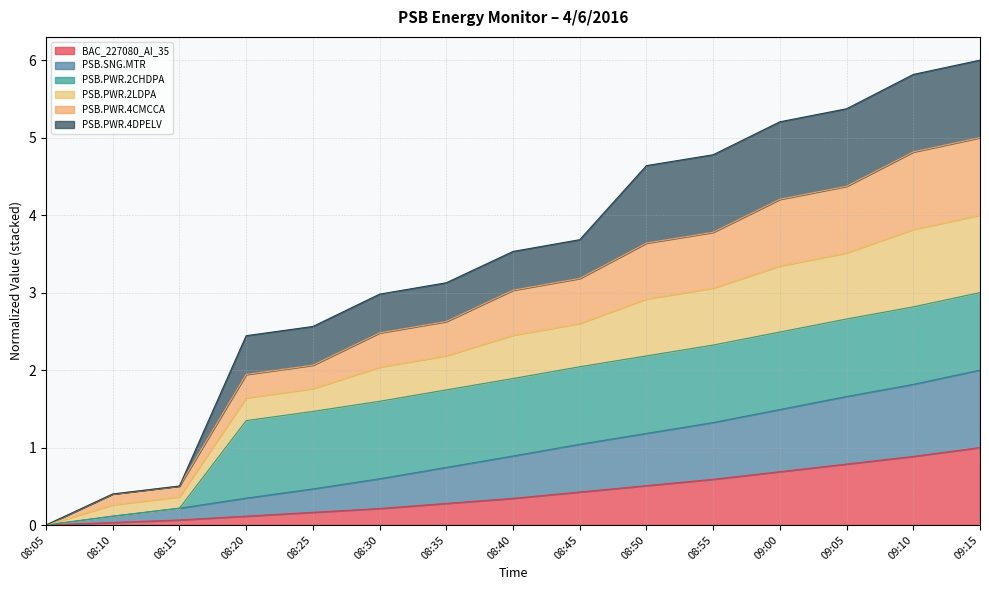

Is it true that BAC_227080_AI_35 equals 0.1 at 08:20?

True